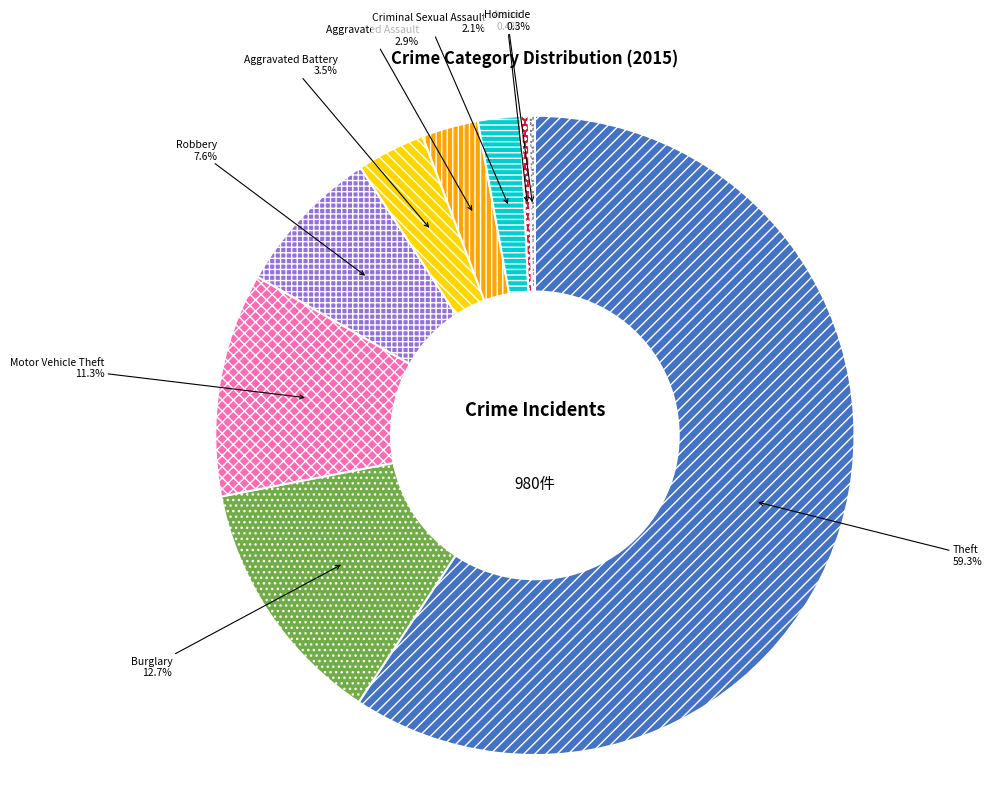

Is it true that Aggravated Assault is 3% of the pie?

True